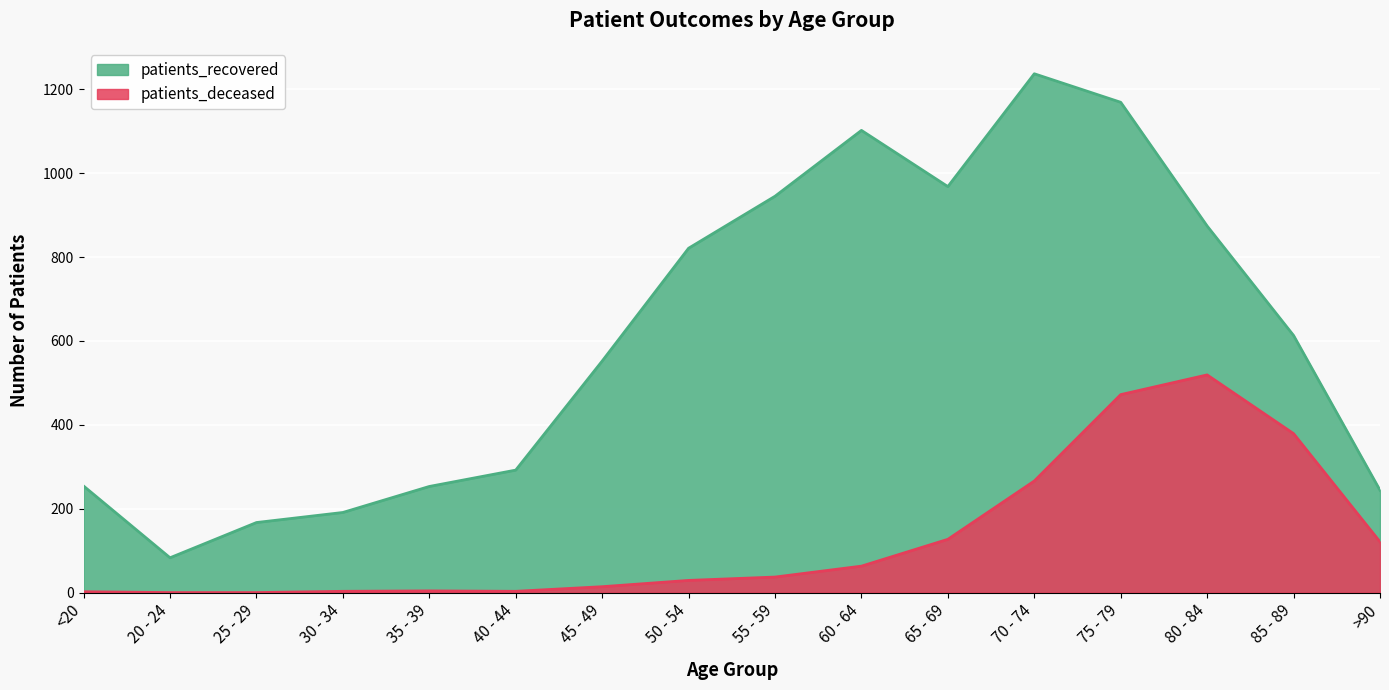

Which has a higher value, 25 - 29 or 80 - 84?

80 - 84